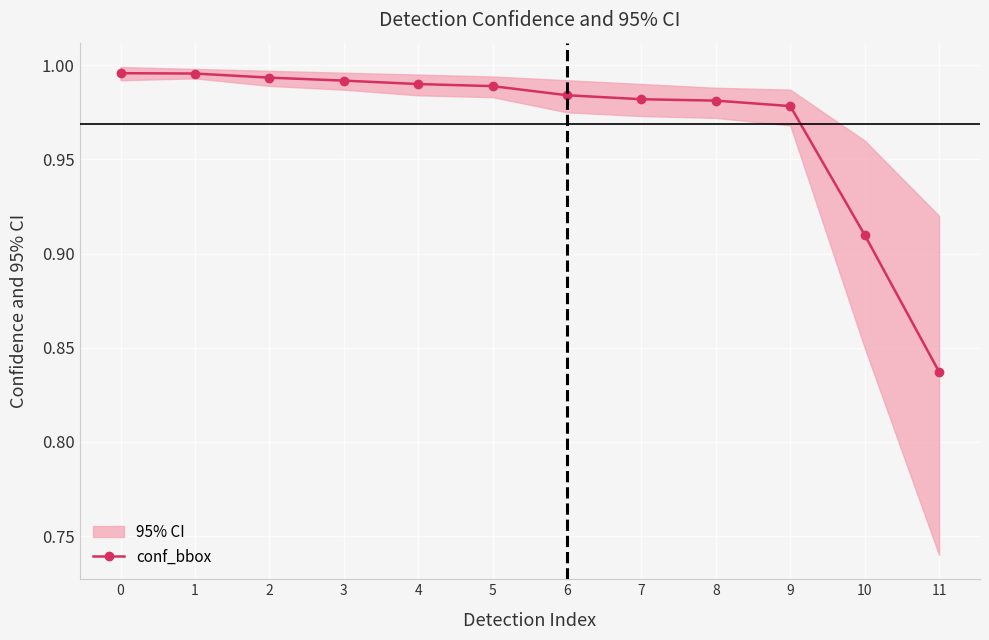

What is the difference between the maximum and minimum values?

0.2